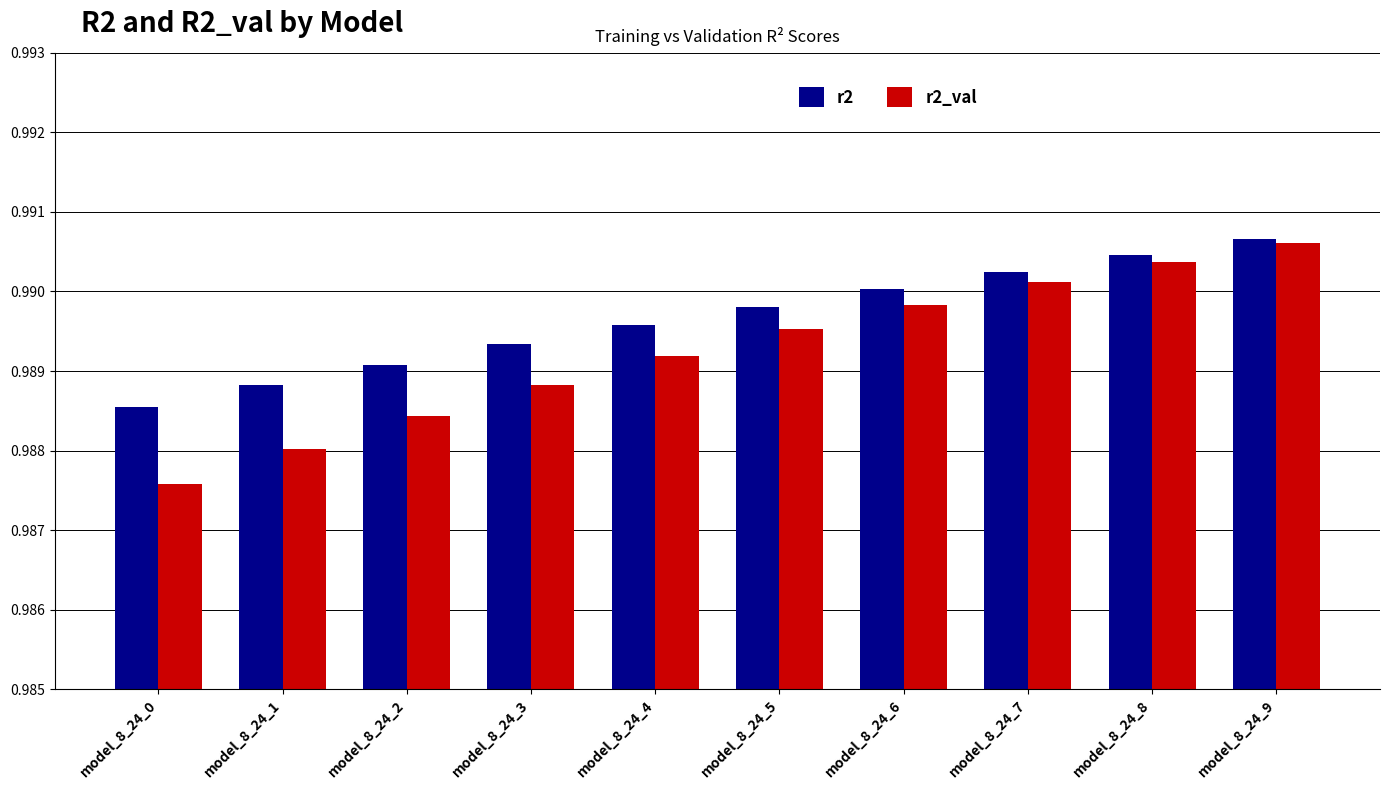

At how many categories does at least one series exceed 0?

10